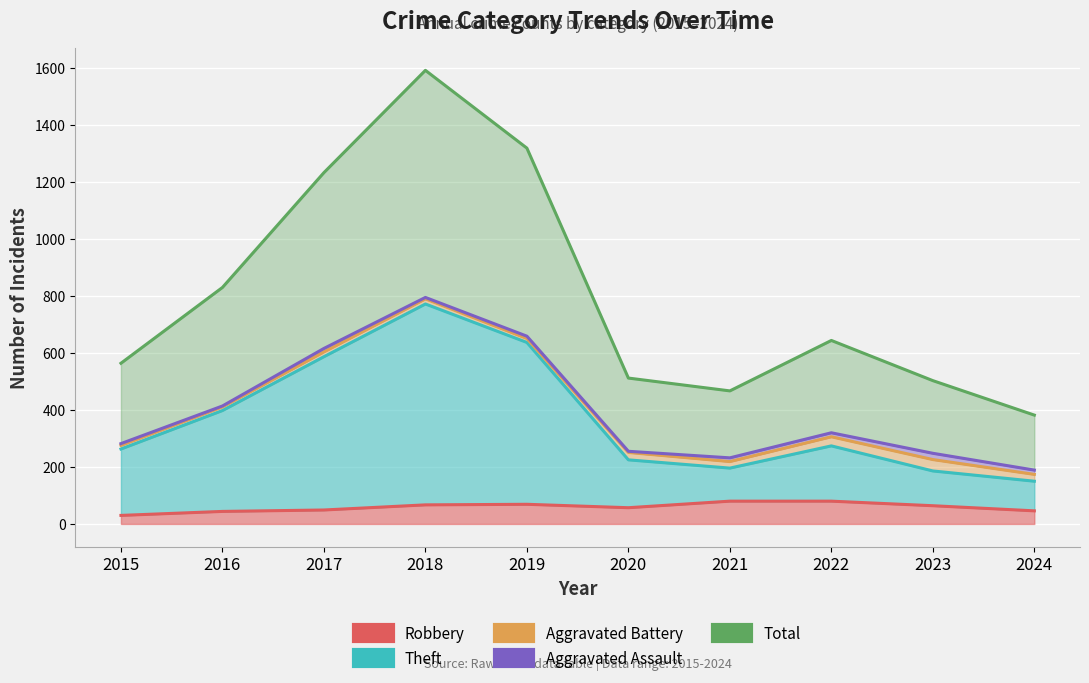

Which has a higher value, 2020 or 2015?

2020